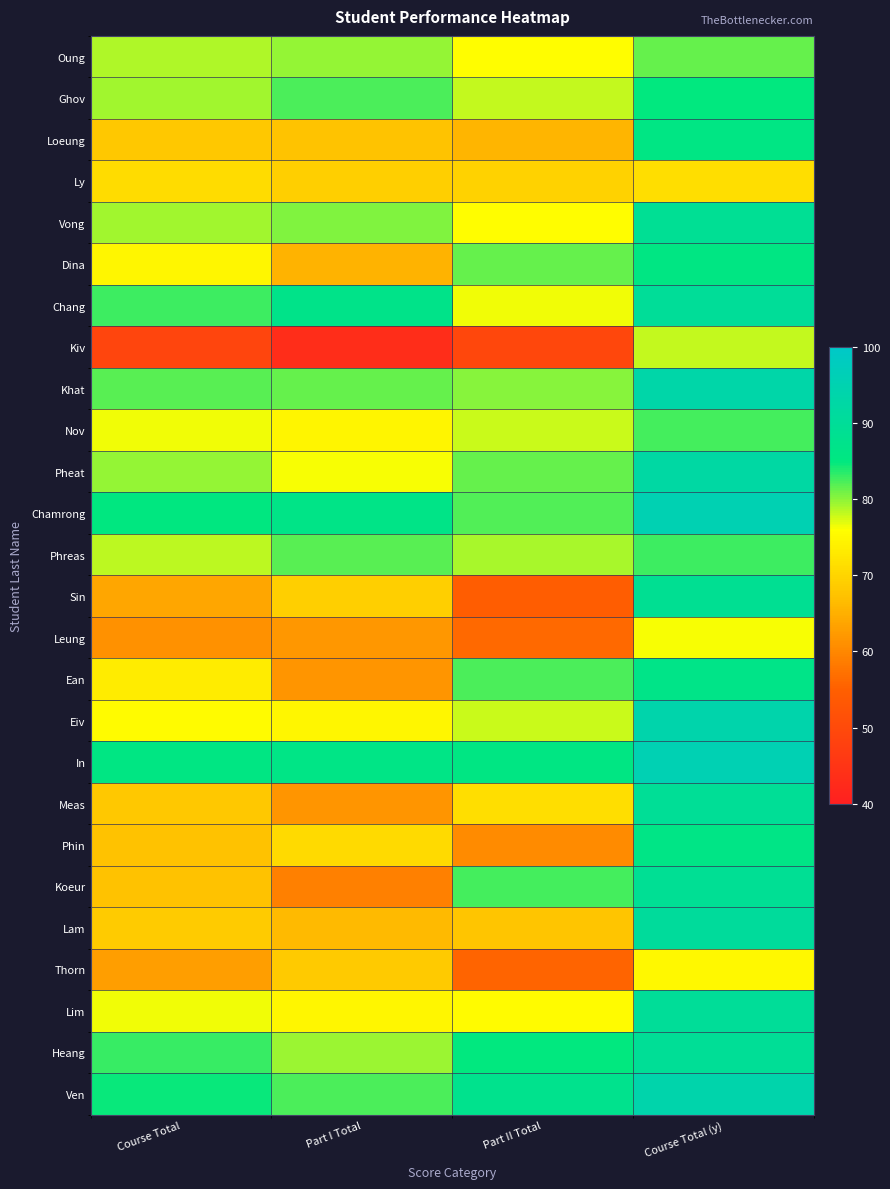

What is the total value across all series at Course Total?

1922.3